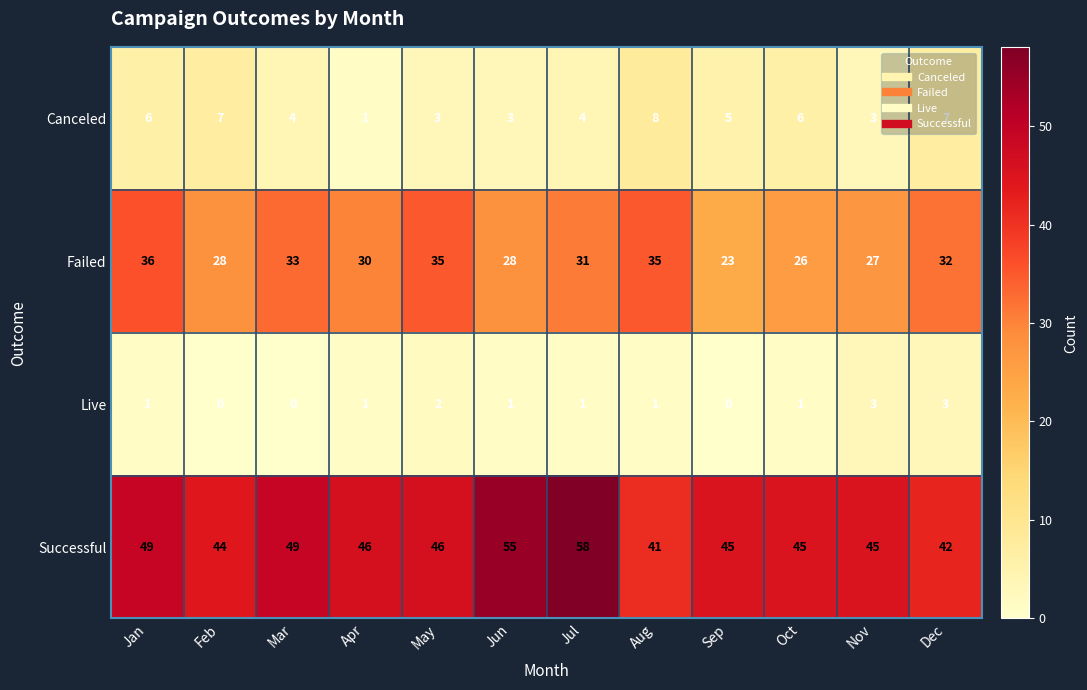

The Successful series shows 25 at Aug. True or false?

False